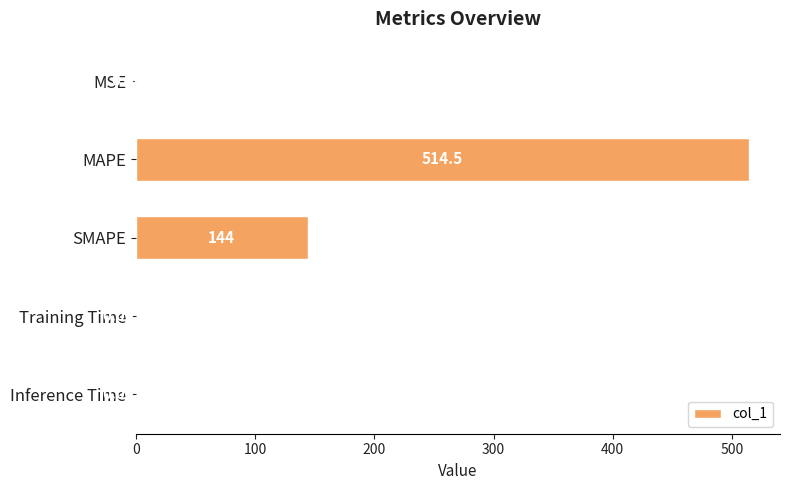

What is the sum of all values?

659.2